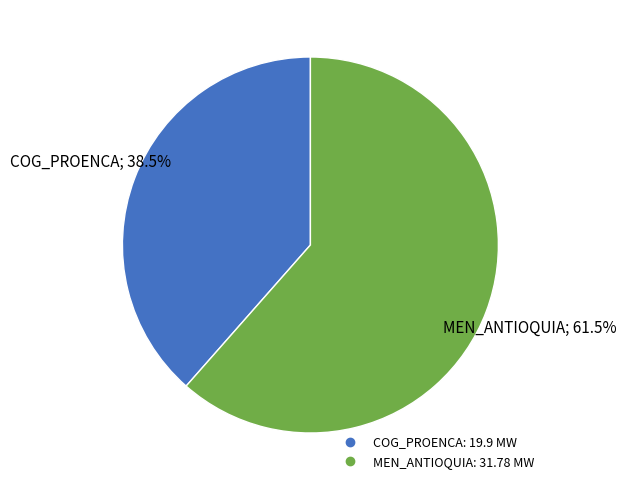

To the nearest percent, what is the combined percentage of COG_PROENCA and MEN_ANTIOQUIA?

100%